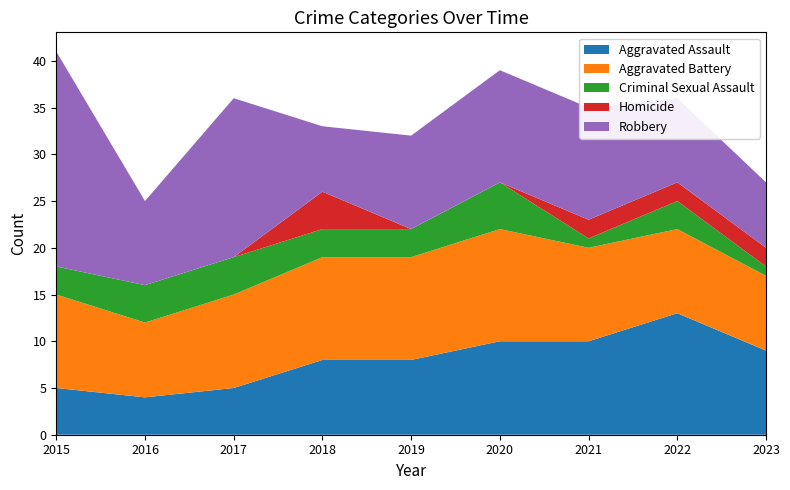

Reading left to right, extract all data points from this chart.

Aggravated Assault: 5	4	5	8	8	10	10	13	9
Aggravated Battery: 10	8	10	11	11	12	10	9	8
Criminal Sexual Assault: 3	4	4	3	3	5	1	3	1
Homicide: 0	0	0	4	0	0	2	2	2
Robbery: 23	9	17	7	10	12	12	9	7